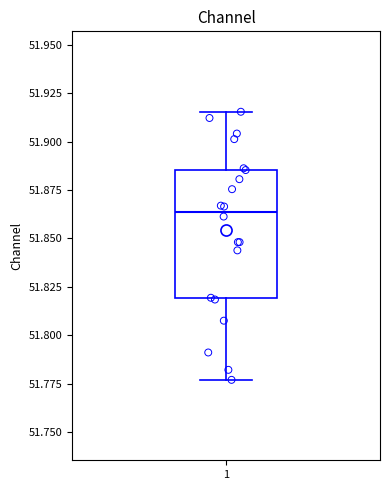

Transcribe this box plot: give where the median line is, the range the box spans, and where the two whiskers end, as read against the y-axis. The values are not printed on the chart, so give them approximately, as read against the axis.

median 51.865, box 51.820 to 51.885, whiskers 51.775 to 51.915